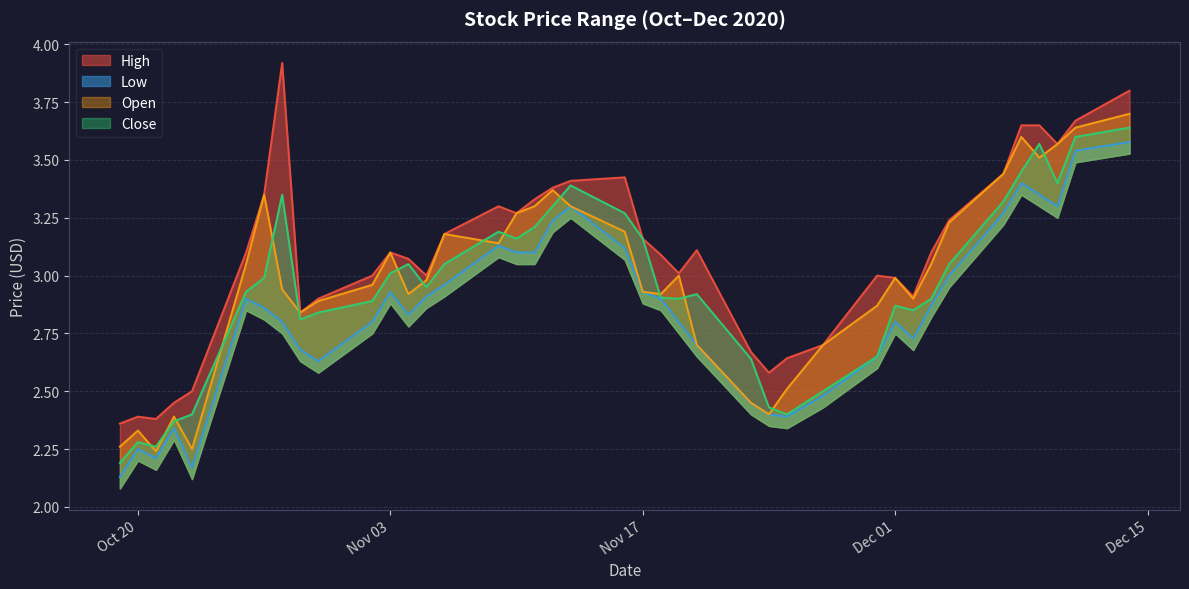

Which has a higher value, 2020-12-08 or 2020-12-07?

2020-12-08